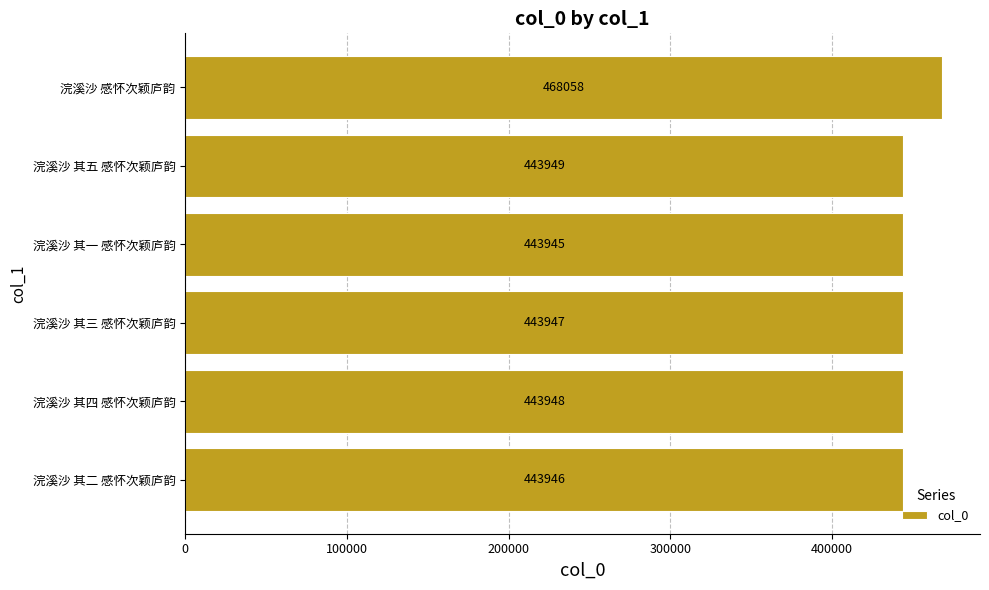

True or false: the data shows 652292 at 浣溪沙 其四 感怀次颖庐韵.

False